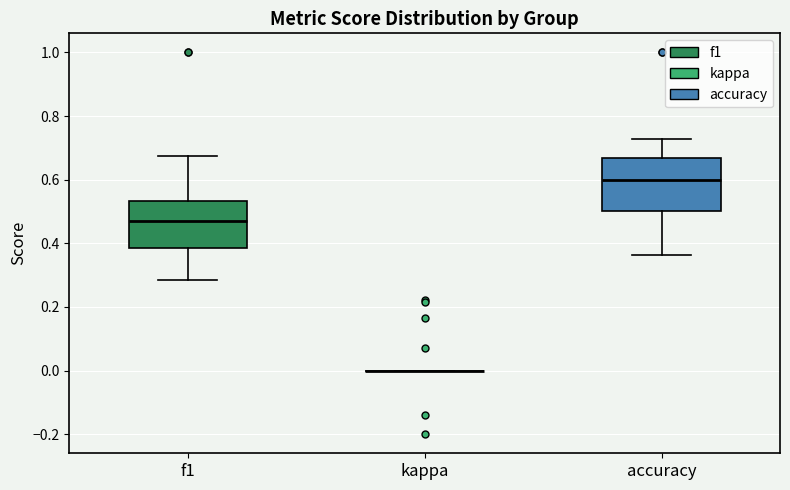

Where does the lower whisker of the box for f1 end on the y-axis? The values are not printed on the chart, so give them approximately, as read against the axis.

0.28